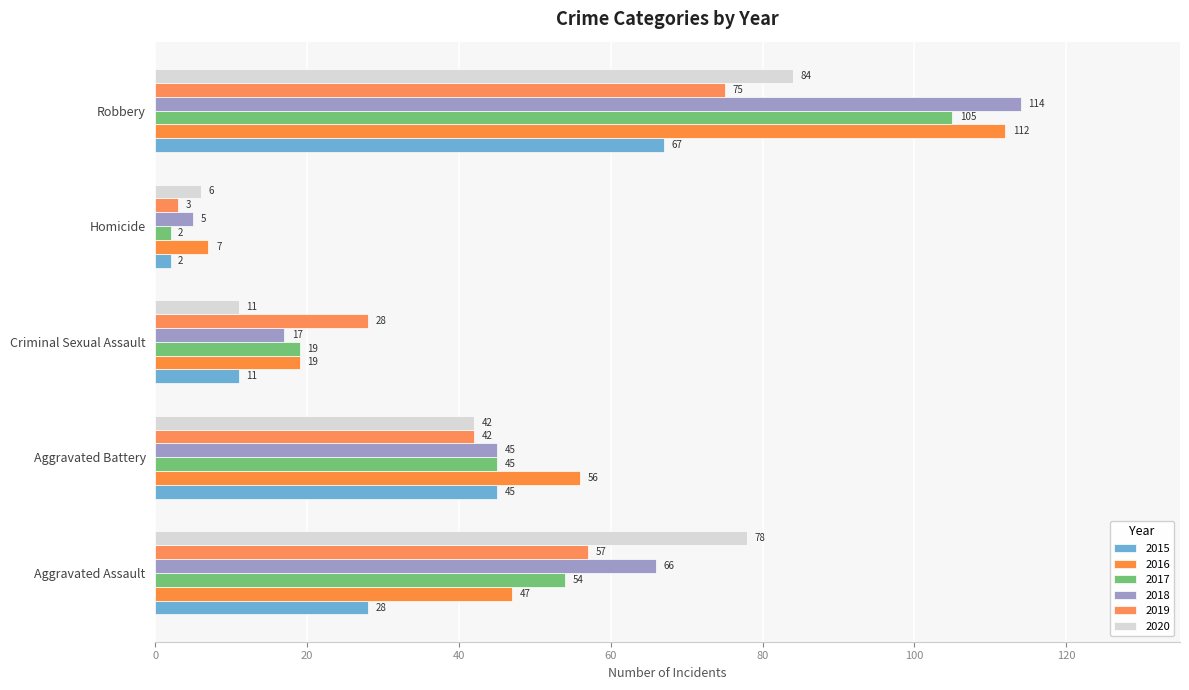

What is the value of the 2019 bar at the 4th from the left?

3